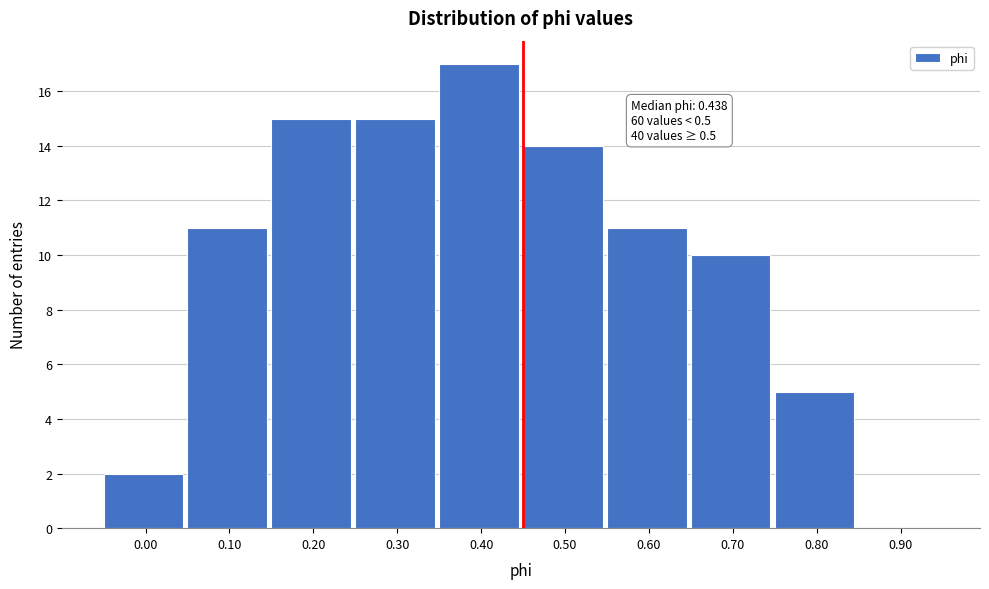

Reading left to right, transcribe all the data shown in this chart.

0.00=2	0.10=11	0.20=15	0.30=15	0.40=17	0.50=14	0.60=11	0.70=10	0.80=5	0.90=0